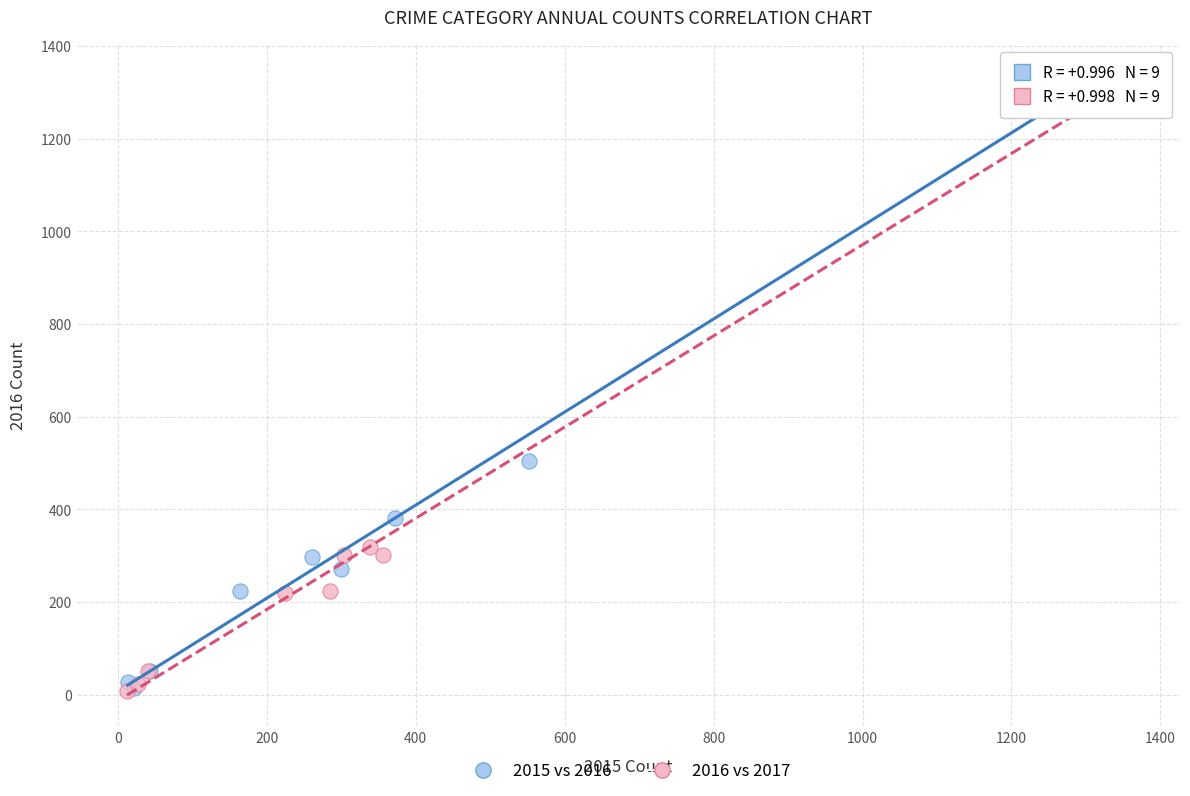

Which series contains the highest Y value?

2016 vs 2017